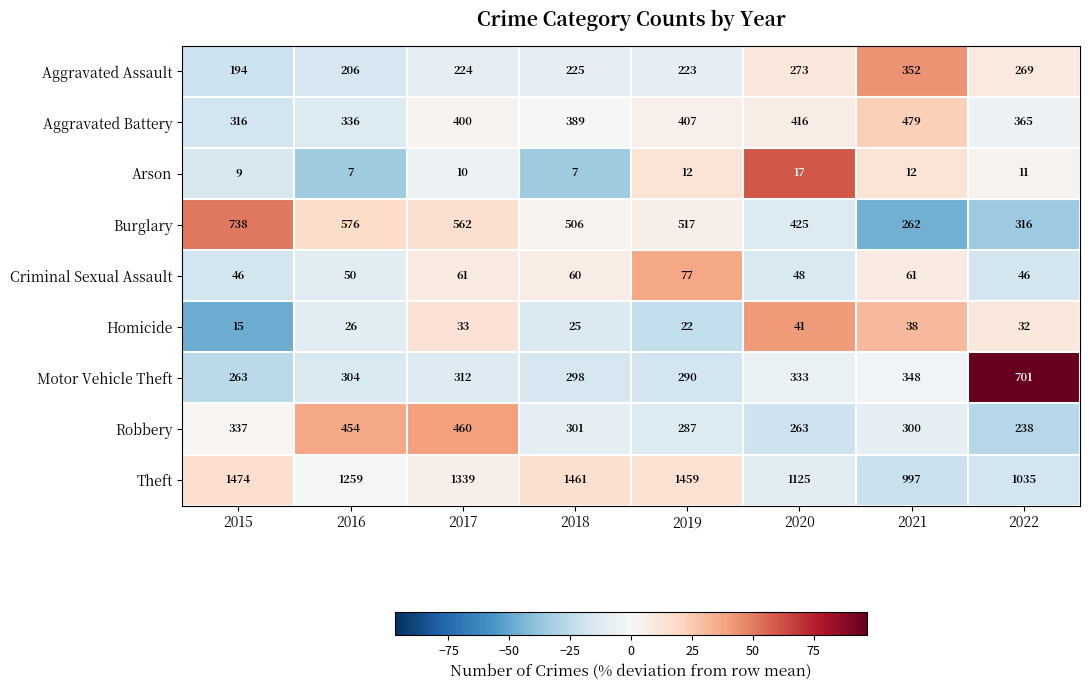

The Robbery series shows 300 at 2021. True or false?

True